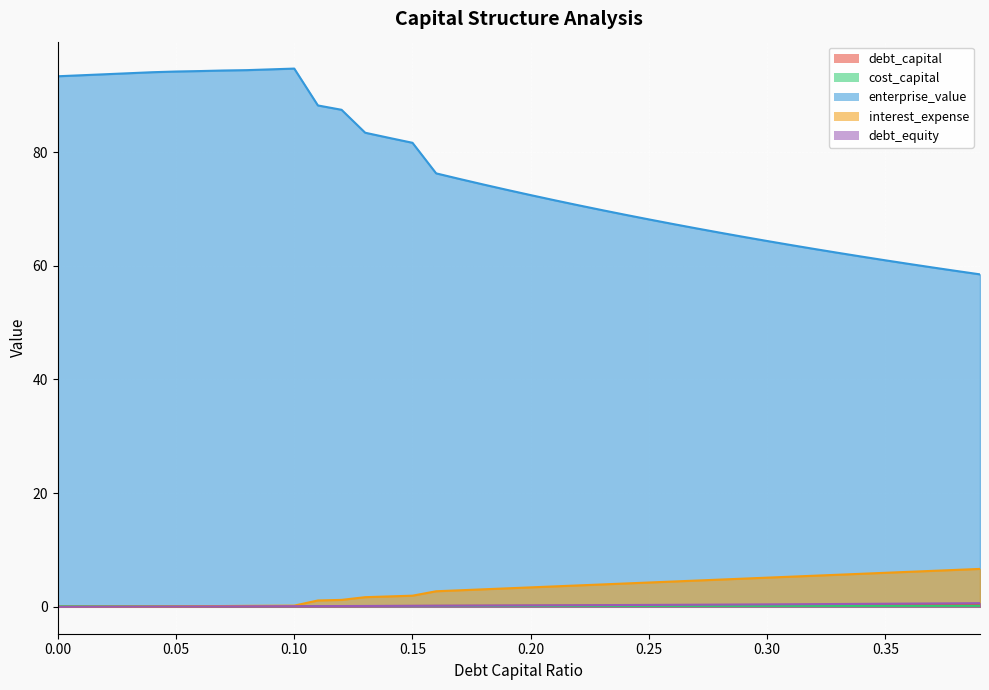

What is the total value across all series at 0.37?

67.2